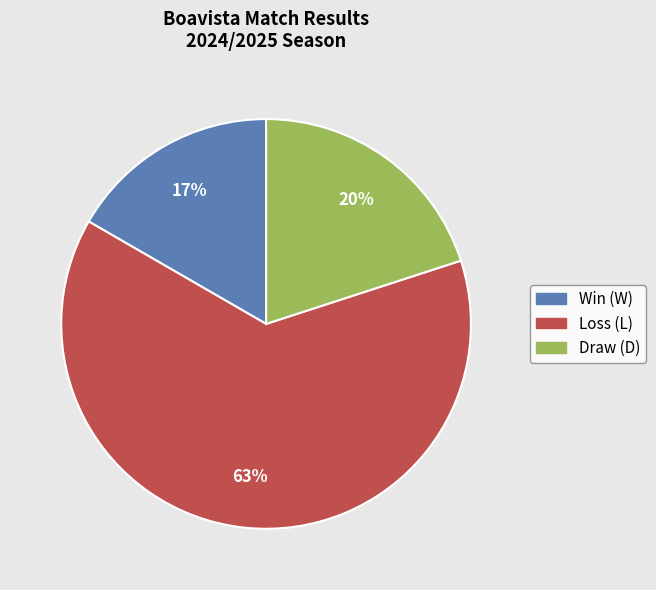

Is there a majority slice in this chart?

Yes